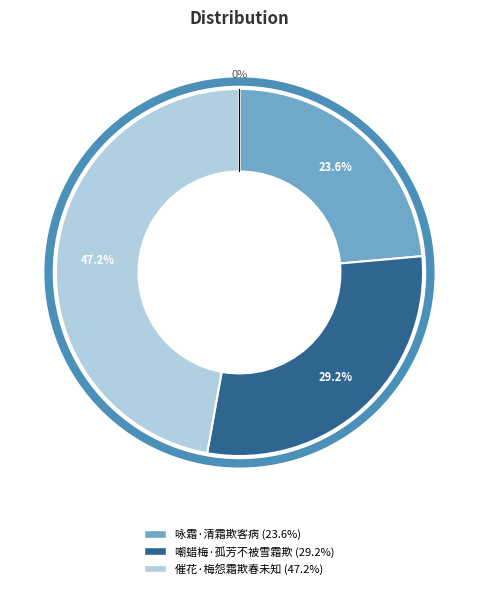

To the nearest percent, what is the difference between the 咏霜·清霜欺客病 and 催花·梅怨霜欺春未知 slice percentages?

24%